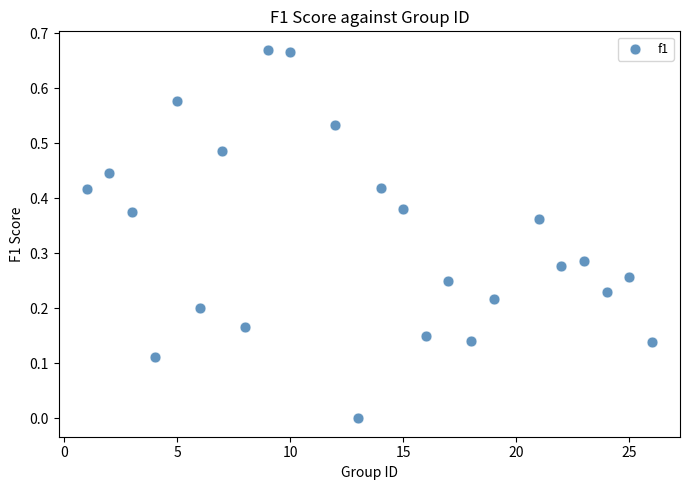

What is the range of X values (max minus min)?

25.0